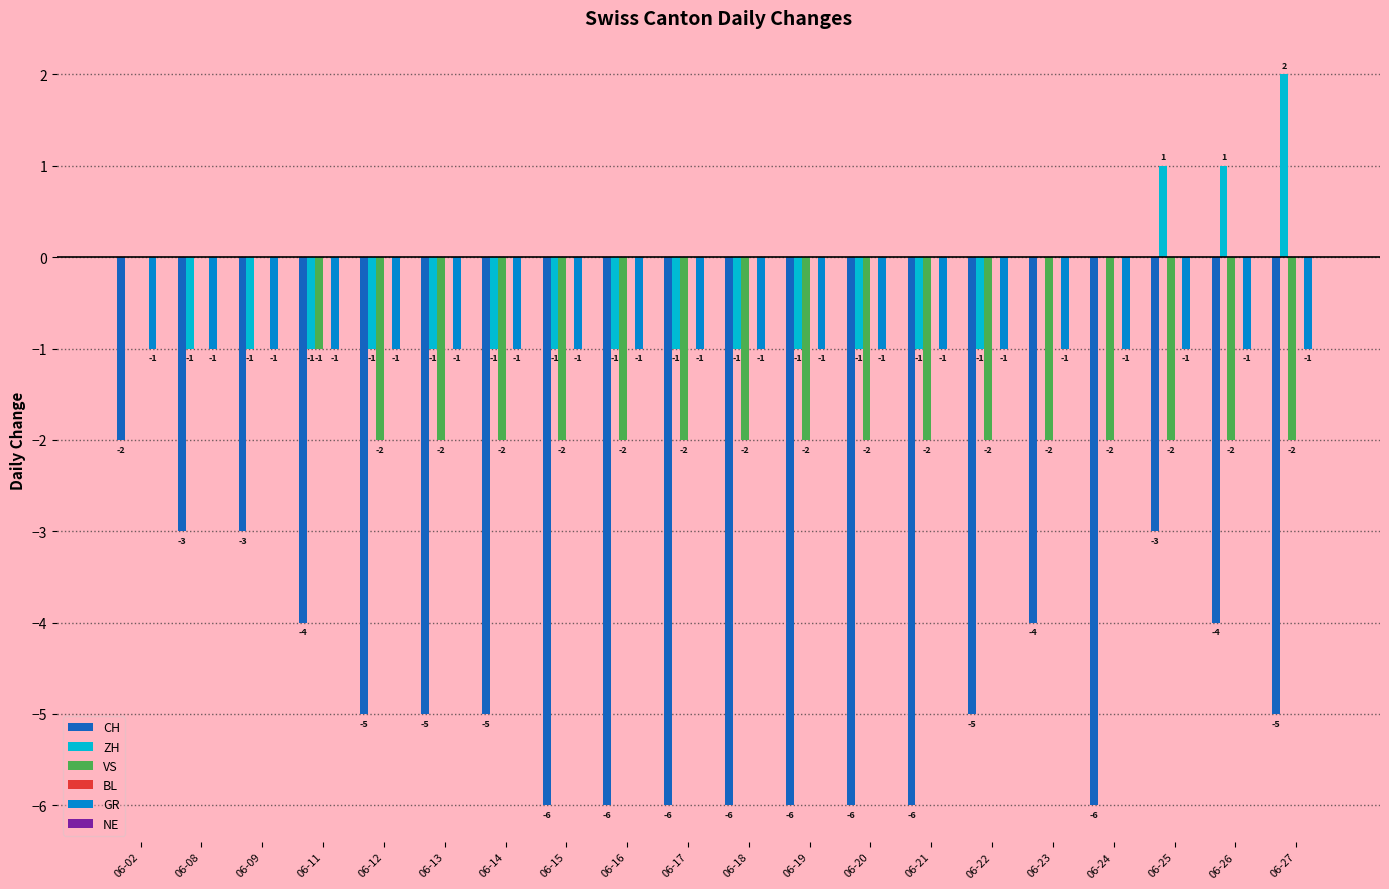

Are the bars grouped side by side (vs. stacked)?

Yes